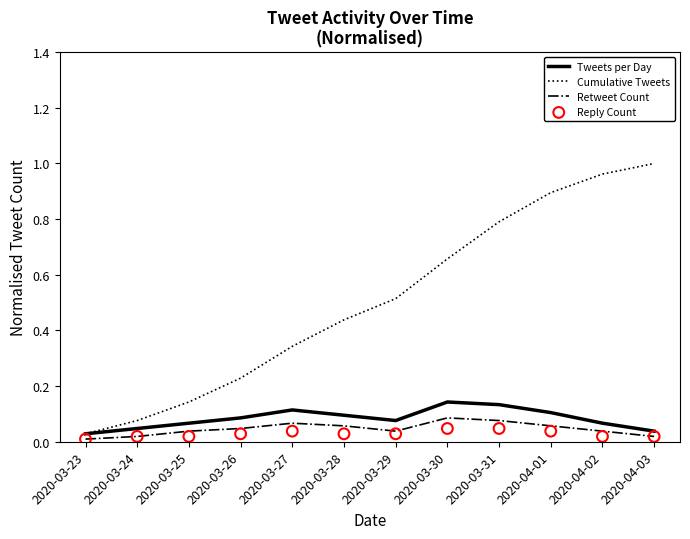

At which category is the sum across all series the highest?

2020-04-01